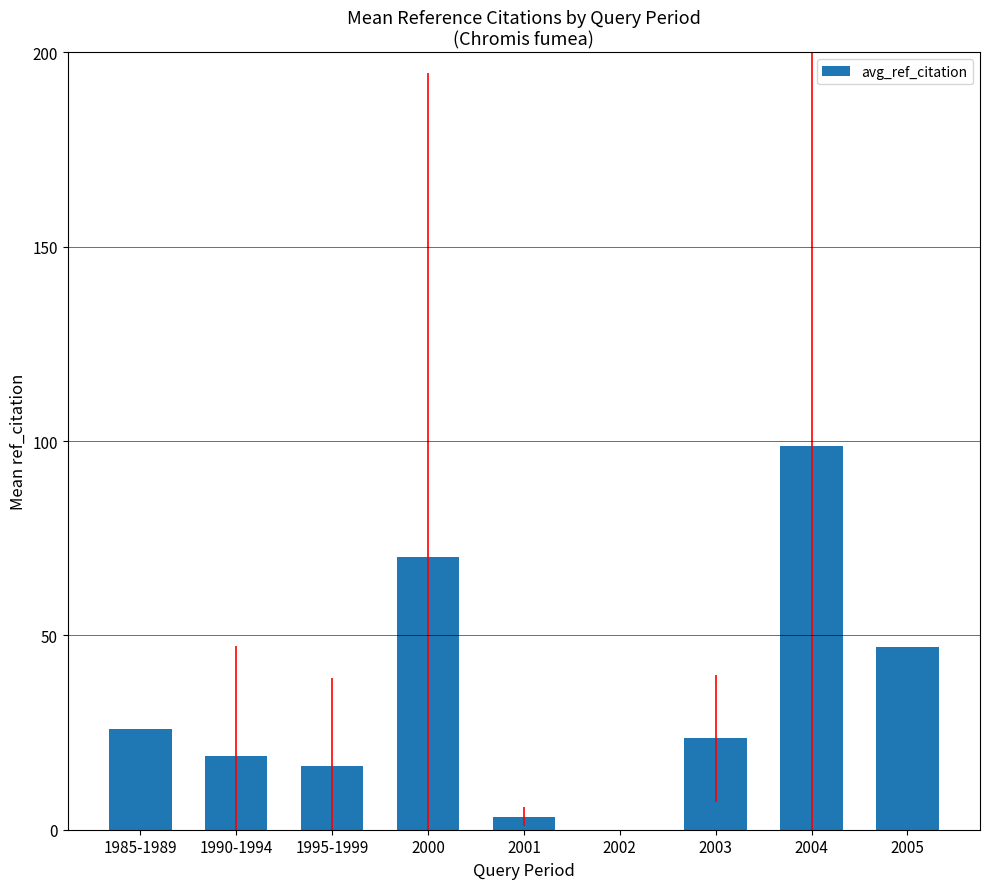

Reading left to right, transcribe all the data shown in this chart.

1985-1989=26.0	1990-1994=18.9	1995-1999=16.5	2000=70.2	2001=3.3	2002=0.0	2003=23.5	2004=98.8	2005=47.0